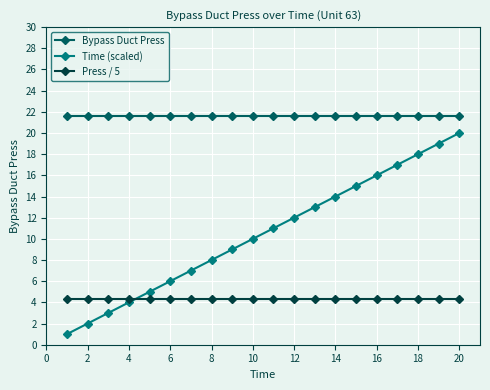

What are all the series names shown in the legend?

Bypass Duct Press, Time (scaled), Press / 5